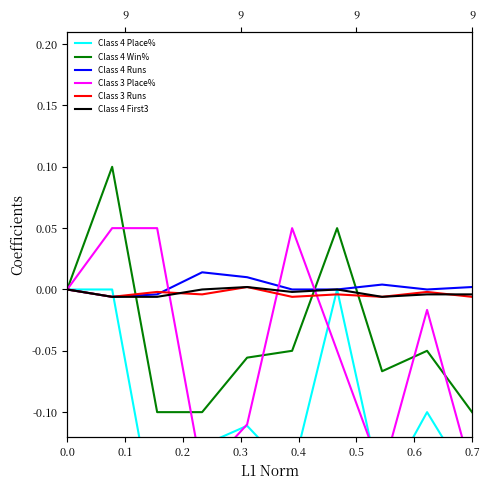

The Class 4 Runs series shows 0.0 at 8. True or false?

False